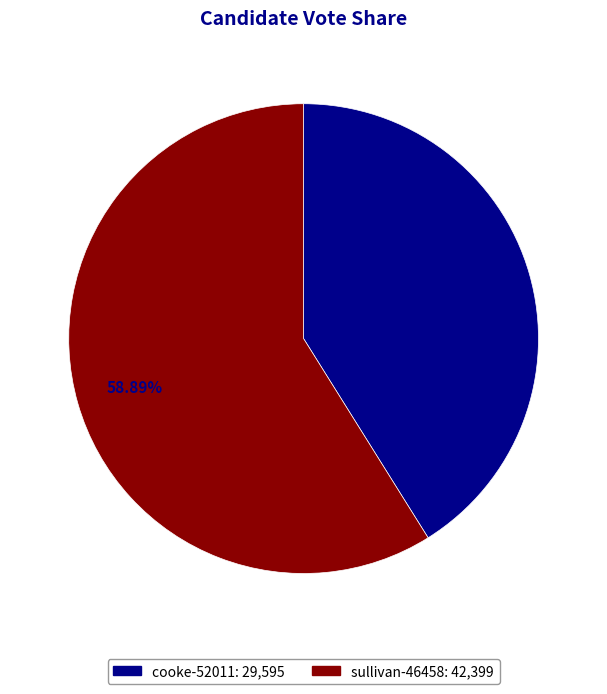

Do cooke-52011 and sullivan-46458 together represent more than half of the pie?

Yes